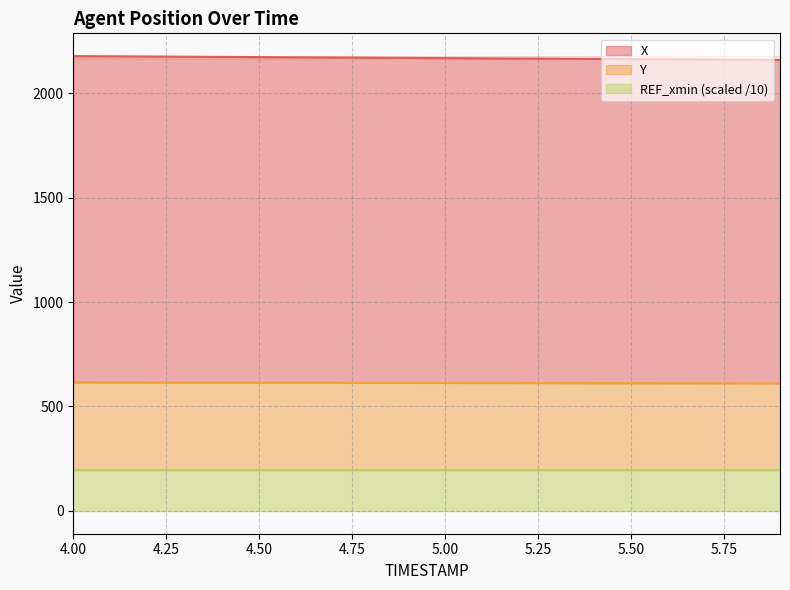

True or false: X and Y intersect in this chart.

False